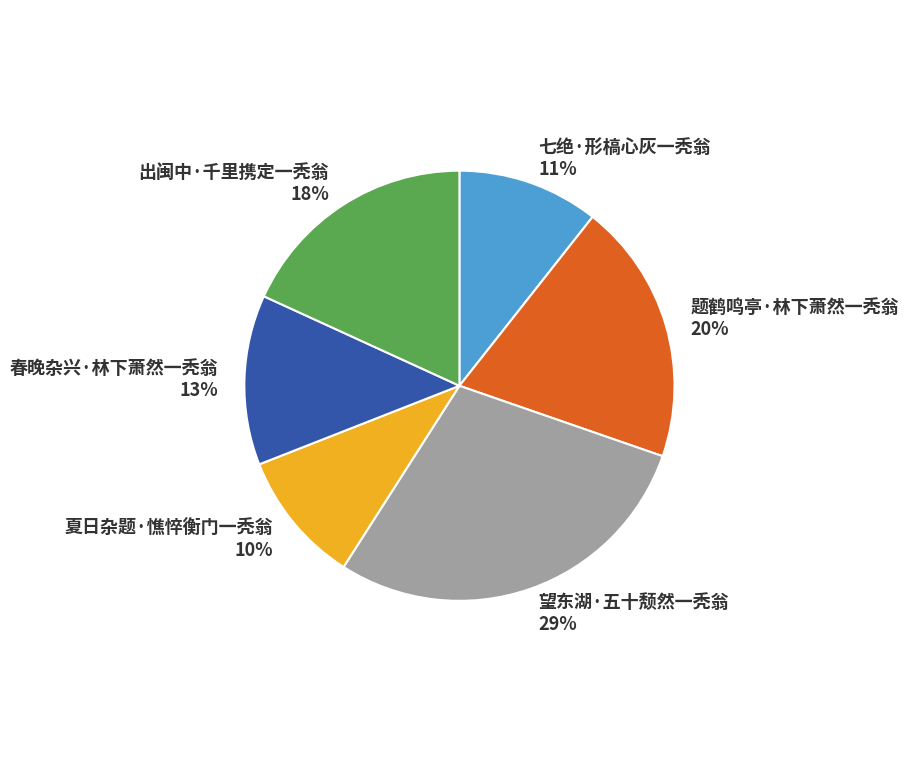

To the nearest percent, what is the average slice percentage?

17%